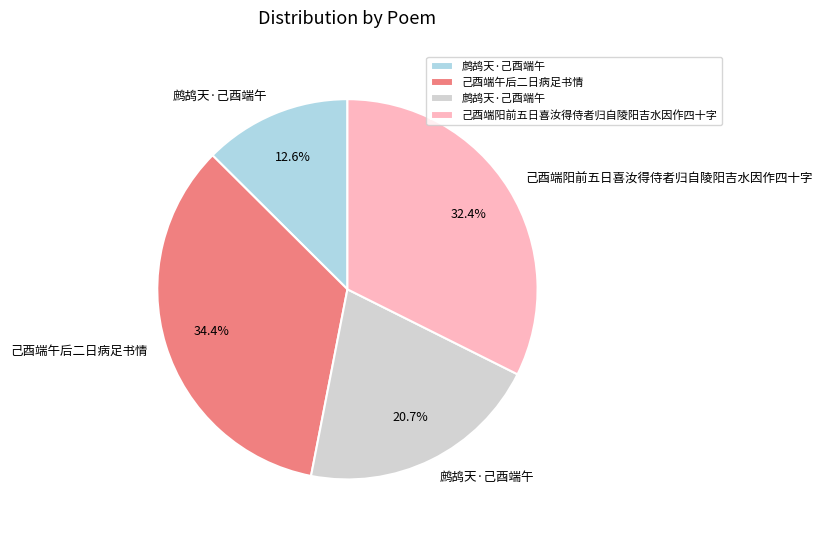

Is there a majority slice in this chart?

No